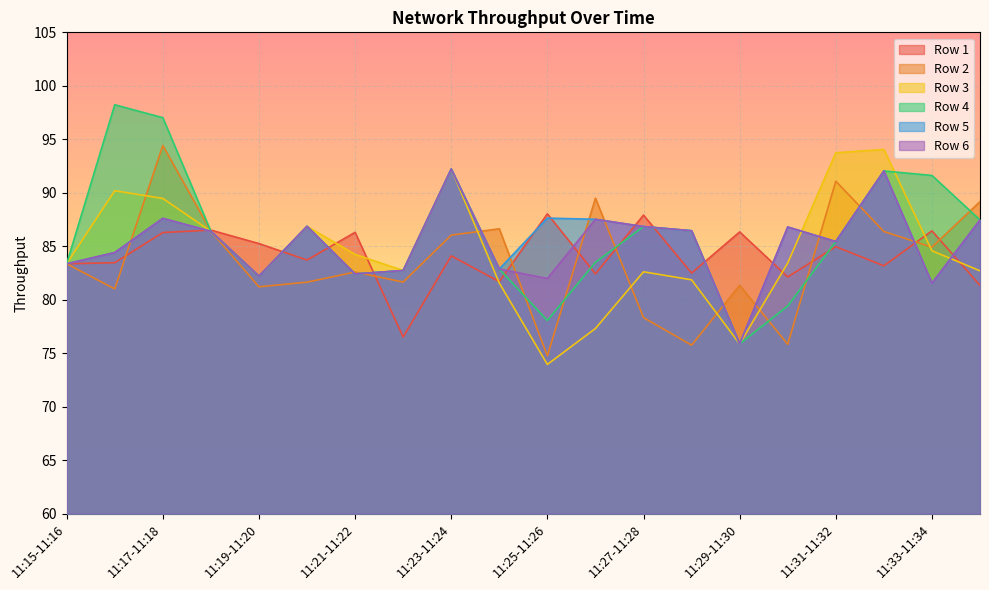

What is the sum of the Row 4 values at 11:30-11:31 and 11:33-11:34?

171.0